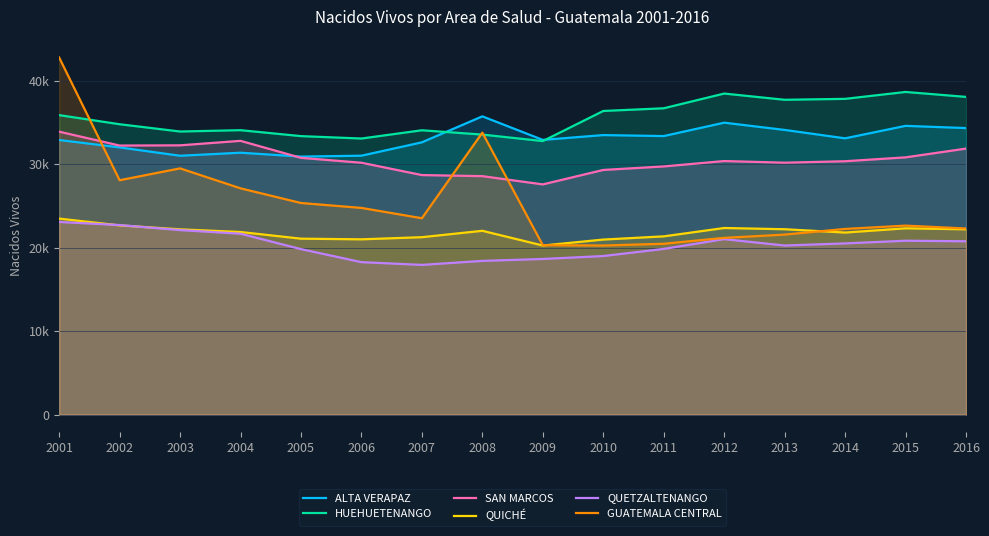

The QUETZALTENANGO series shows 4872 at 2007. True or false?

False